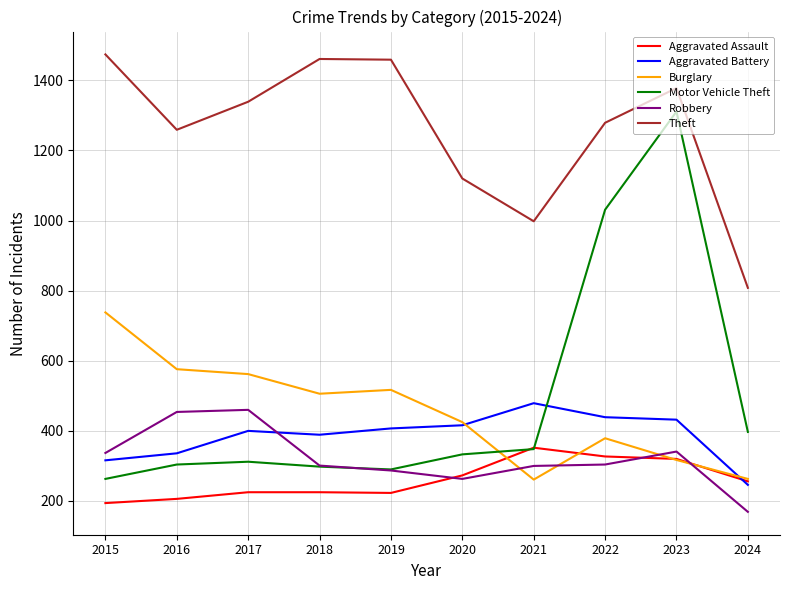

Between 2016 and 2018, which series saw the biggest shift?

Theft